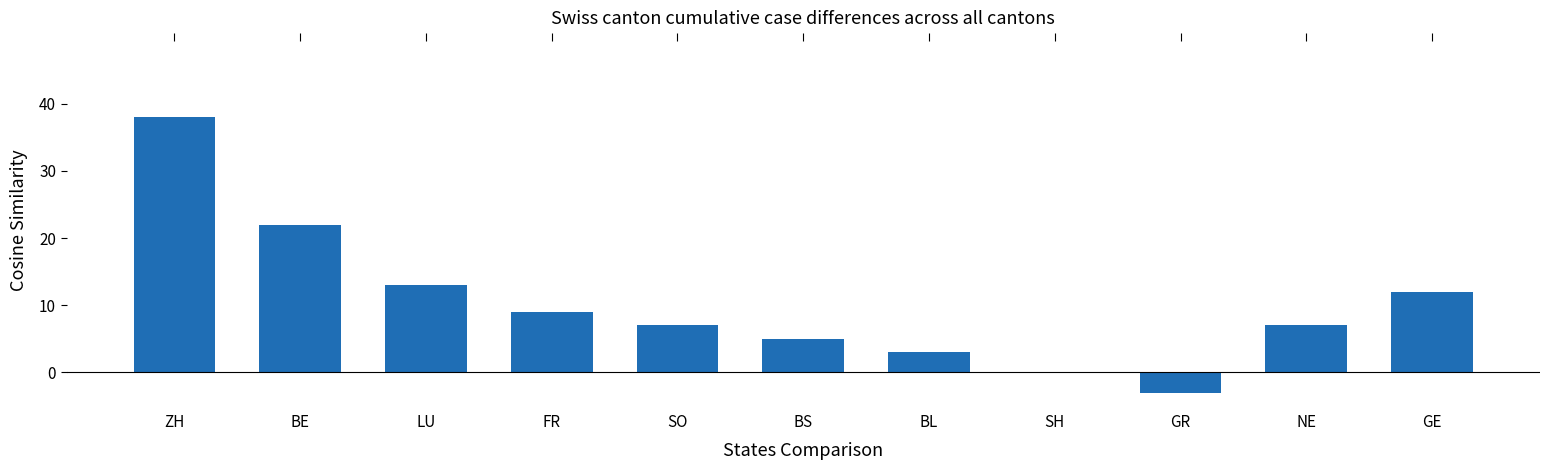

What is the ratio of the value at GE to the value at NE?

1.7